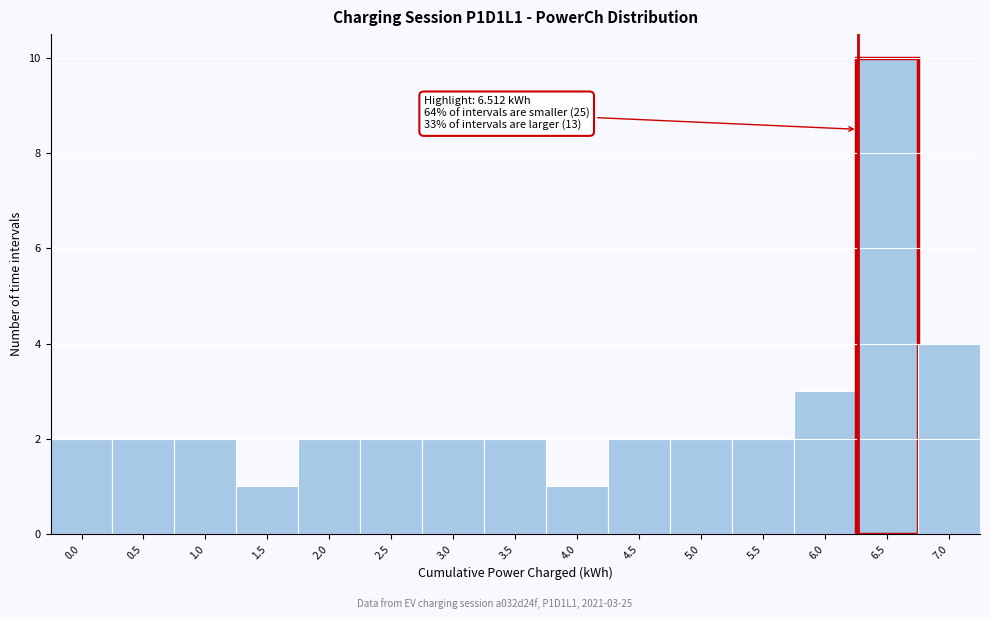

Reading left to right, extract all data points from this chart.

2	2	2	1	2	2	2	2	1	2	2	2	3	10	4